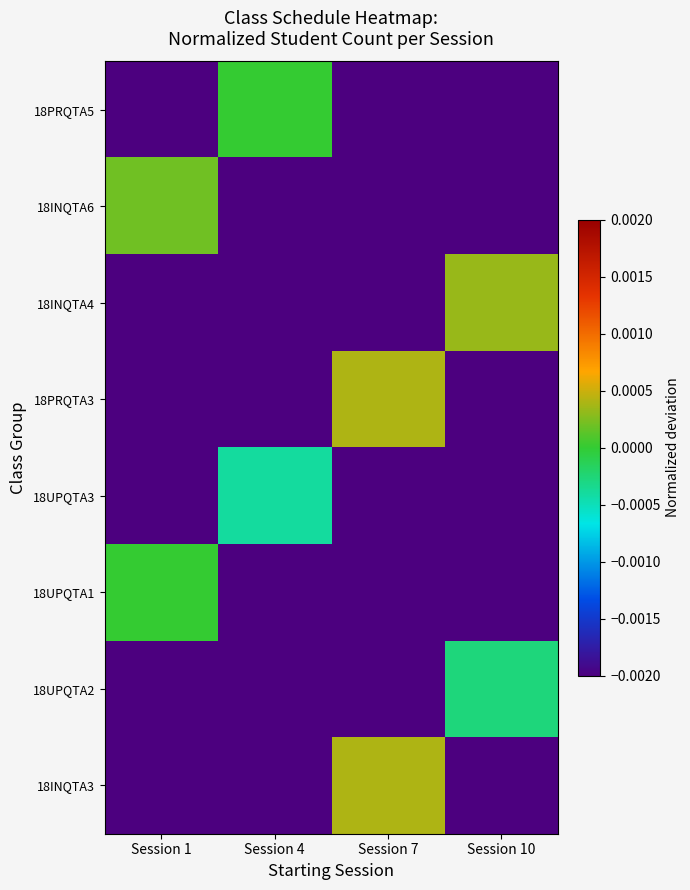

At how many categories does at least one series exceed 0?

3